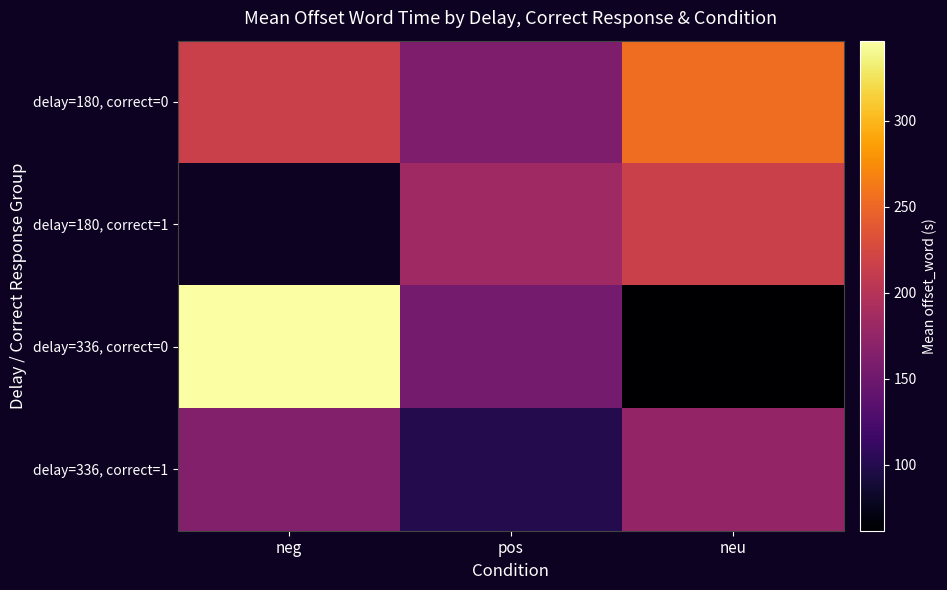

Count the number of data series in this chart.

4